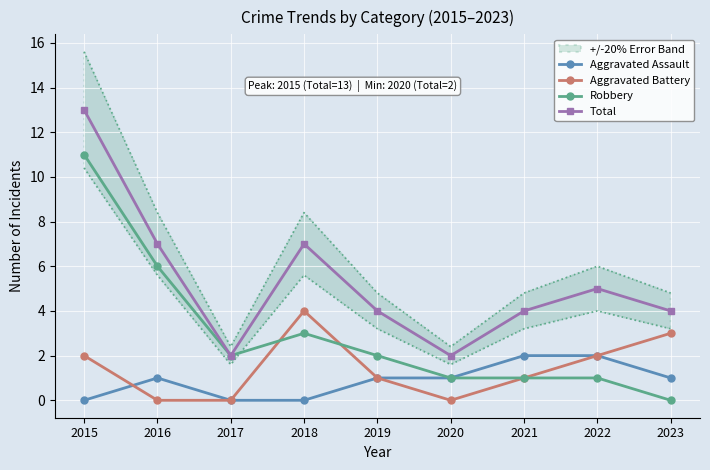

Where is the first local maximum for Aggravated Battery?

2018